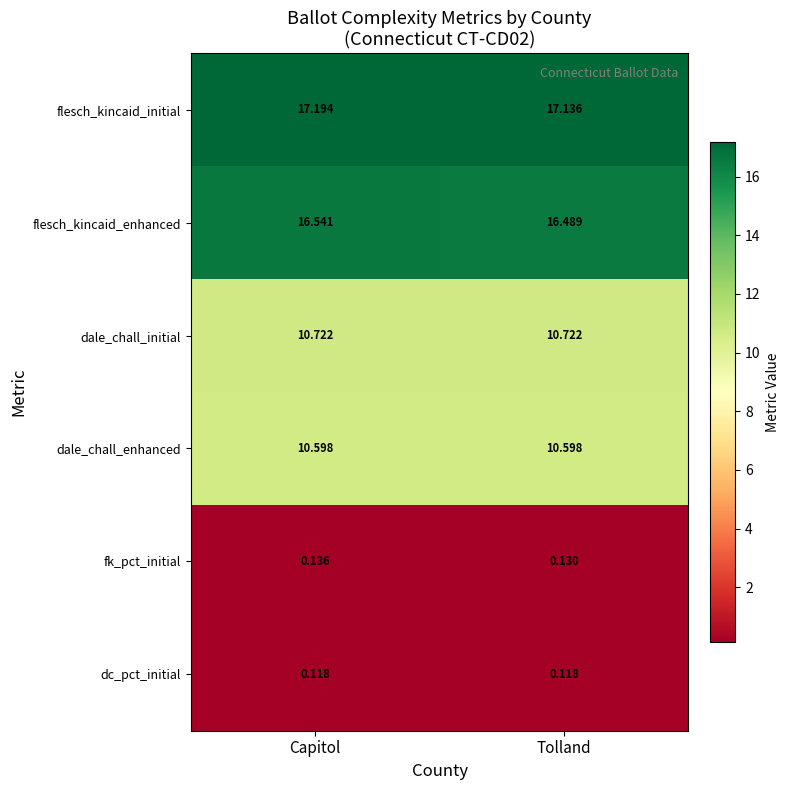

Which category has the highest value in the flesch_kincaid_enhanced series?

Capitol